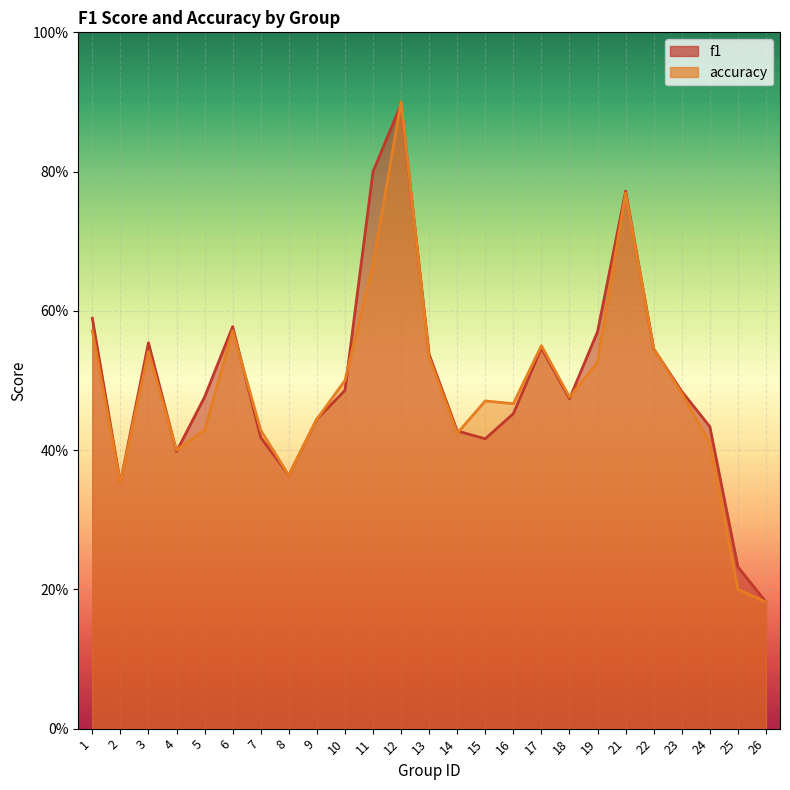

What is the difference between the maximum and minimum values in the accuracy series?

0.7